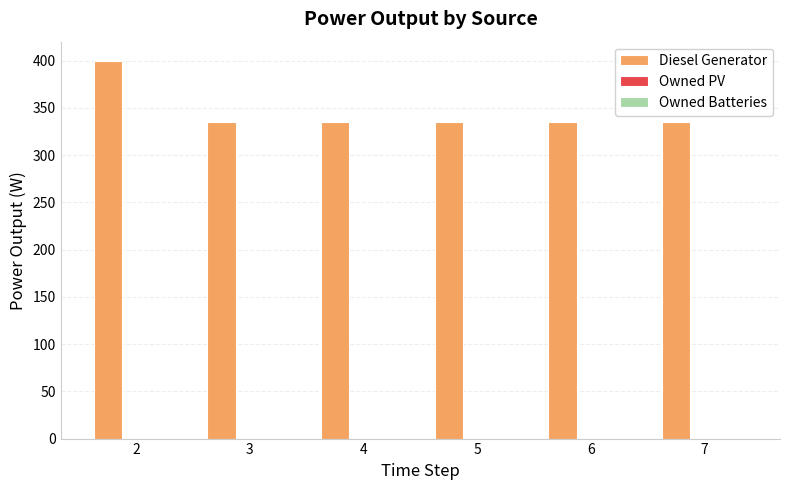

Reading left to right, list all the values displayed in this chart.

400	335	335	335	335	335